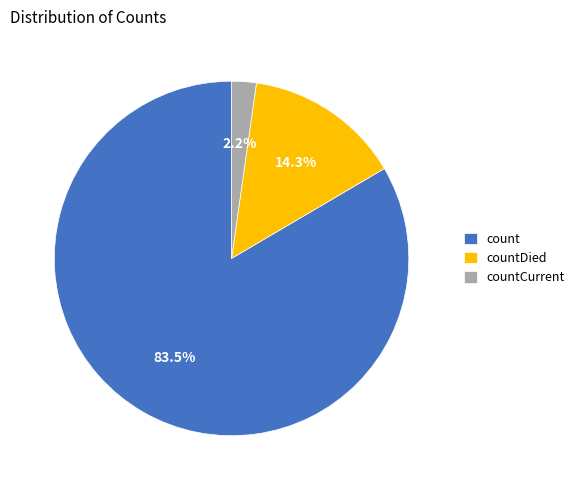

How many slices are in this pie chart?

3